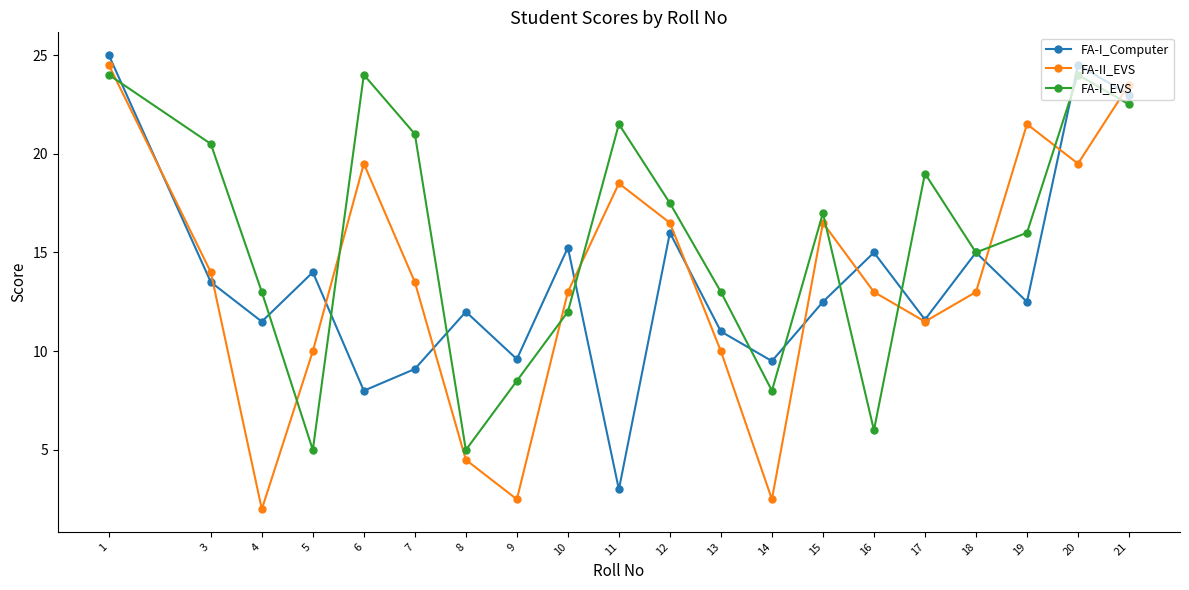

After their last crossing, which series has the higher values: FA-I_EVS or FA-I_Computer?

FA-I_Computer